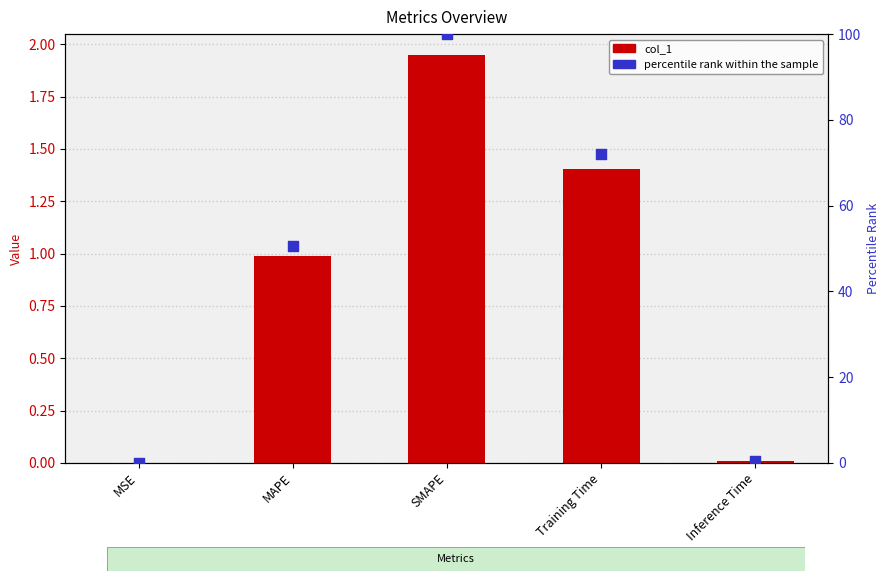

At how many categories does at least one series exceed 83?

1